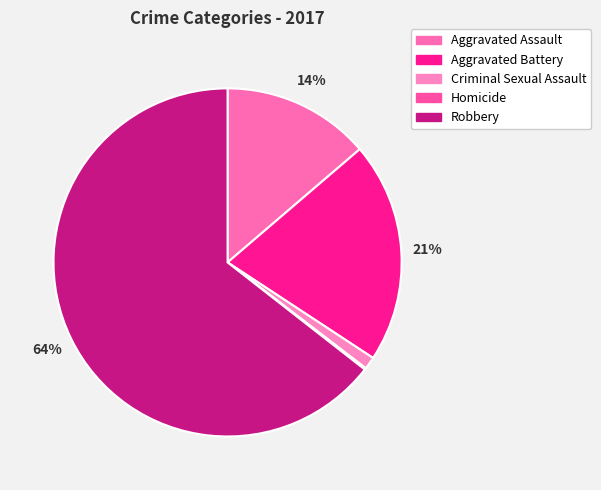

Count the number of slices in the pie.

5